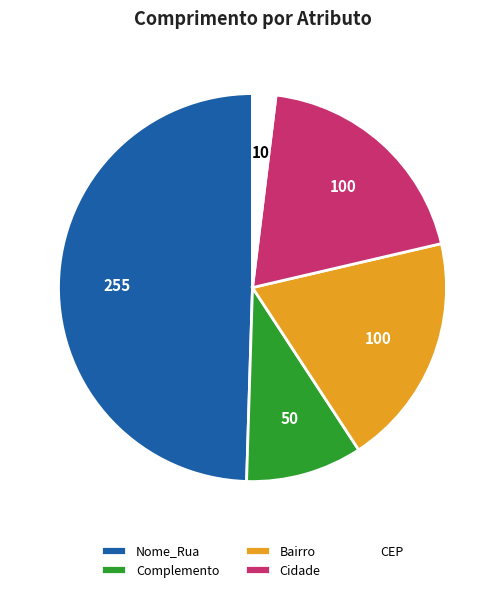

Which category has the biggest portion of the pie?

Nome_Rua